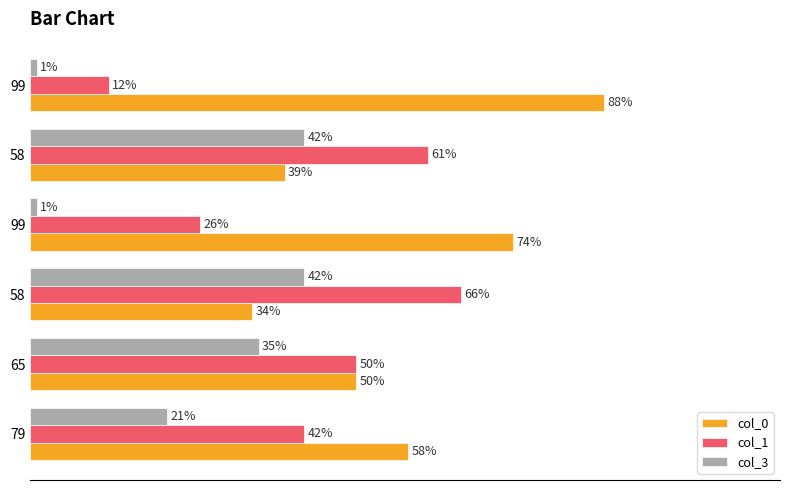

What are all the series names shown in the legend?

col_0, col_1, col_3